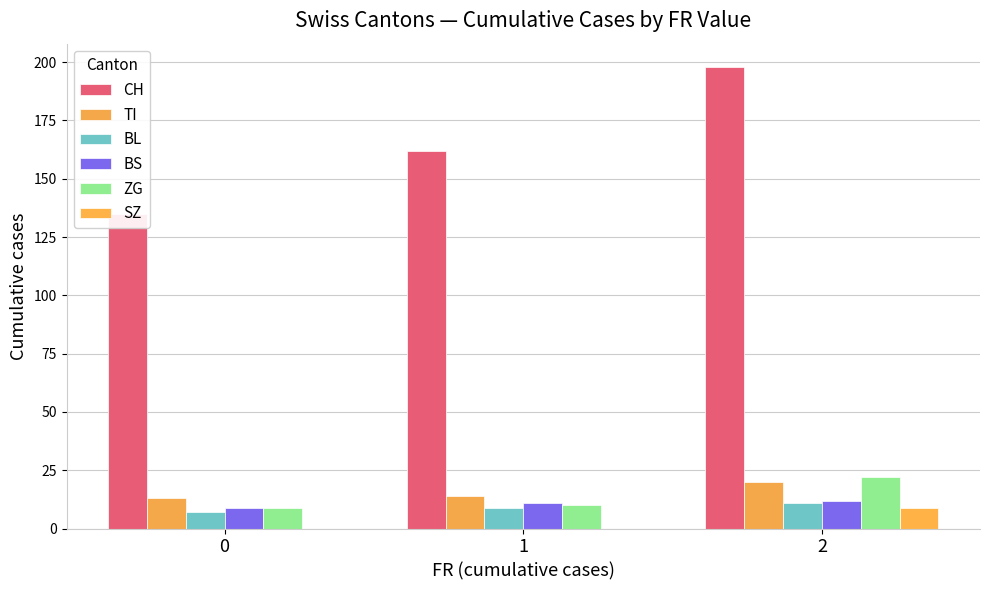

Where is ZG nearest to the value 15?

1